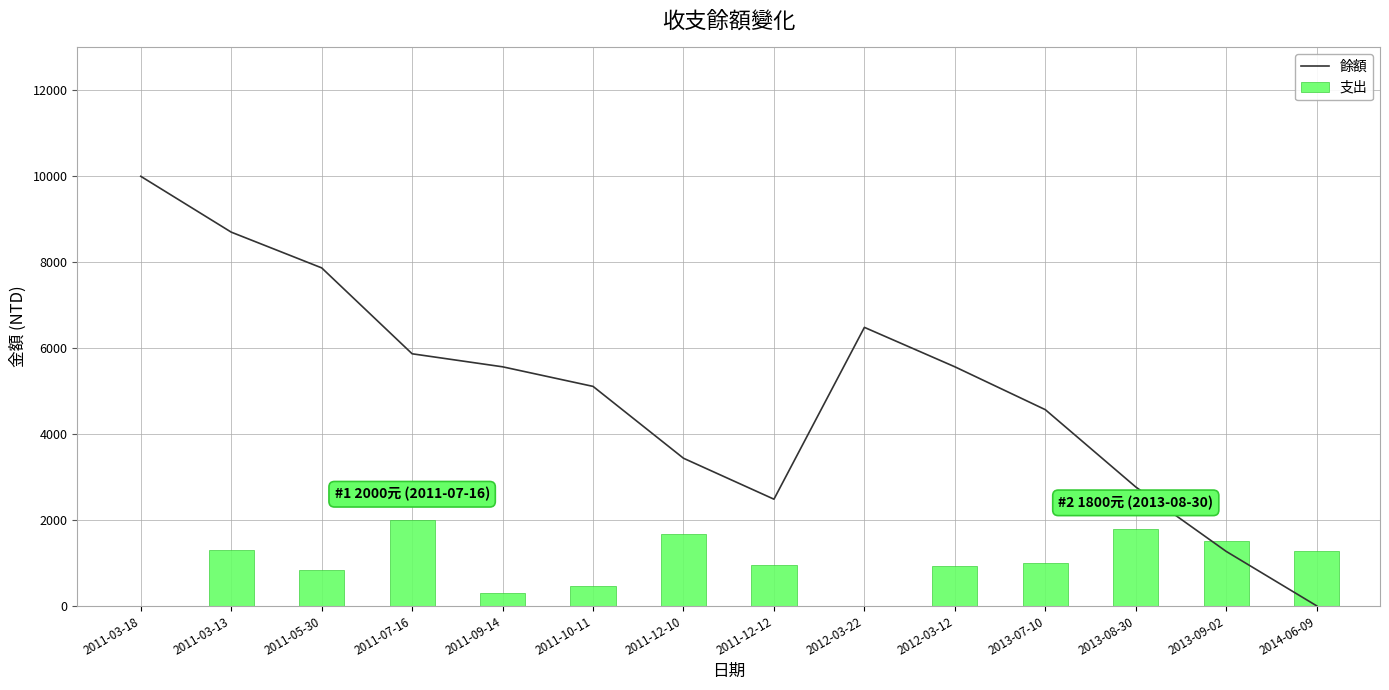

Reading left to right, extract all data points from this chart.

餘額: 2011-03-18=10000	2011-03-13=8700	2011-05-30=7868	2011-07-16=5868	2011-09-14=5565	2011-10-11=5109	2011-12-10=3436	2011-12-12=2483	2012-03-22=6483	2012-03-12=5565	2013-07-10=4567	2013-08-30=2767	2013-09-02=1267	2014-06-09=0
支出: 2011-03-18=0	2011-03-13=1300	2011-05-30=832	2011-07-16=2000	2011-09-14=303	2011-10-11=456	2011-12-10=1673	2011-12-12=953	2012-03-22=0	2012-03-12=918	2013-07-10=998	2013-08-30=1800	2013-09-02=1500	2014-06-09=1267